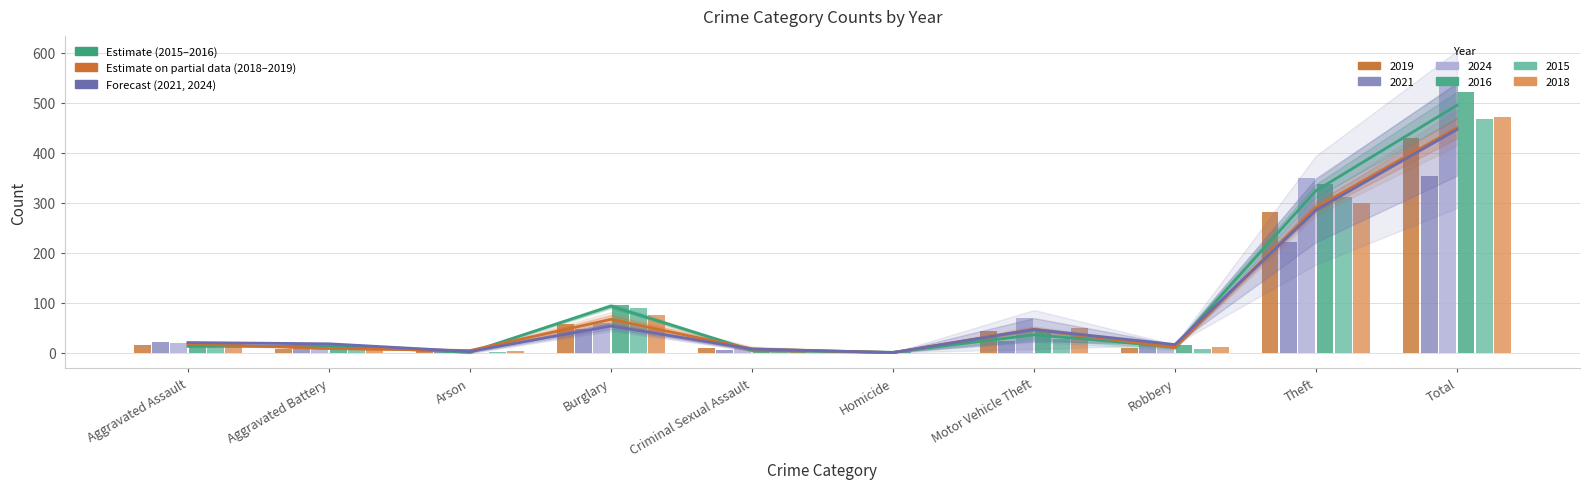

Between Aggravated Battery and Criminal Sexual Assault, which series saw the biggest shift?

Forecast (2021, 2024)